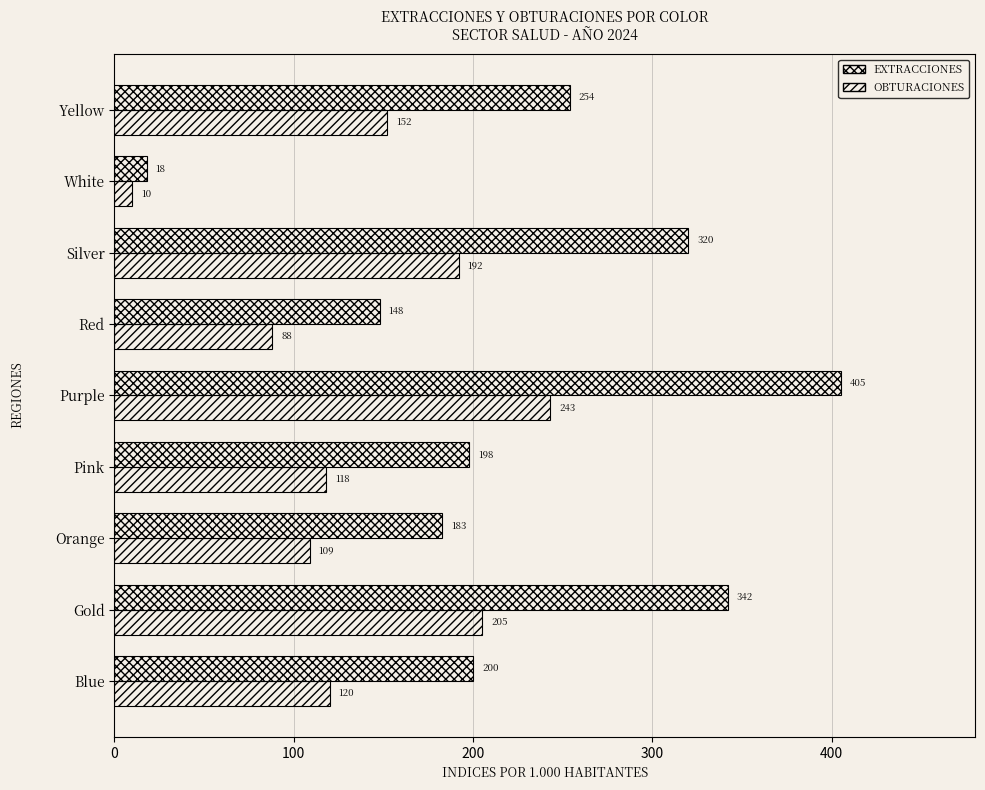

How many values in the OBTURACIONES series are below 120?

4